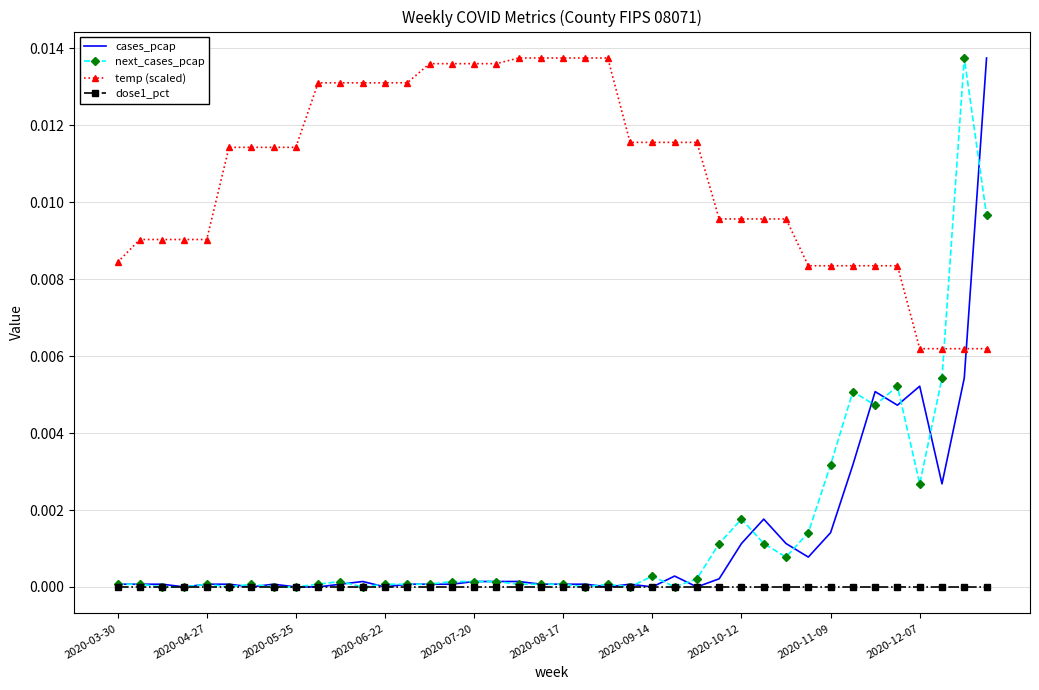

Which series has the largest total across all categories?

temp (scaled)